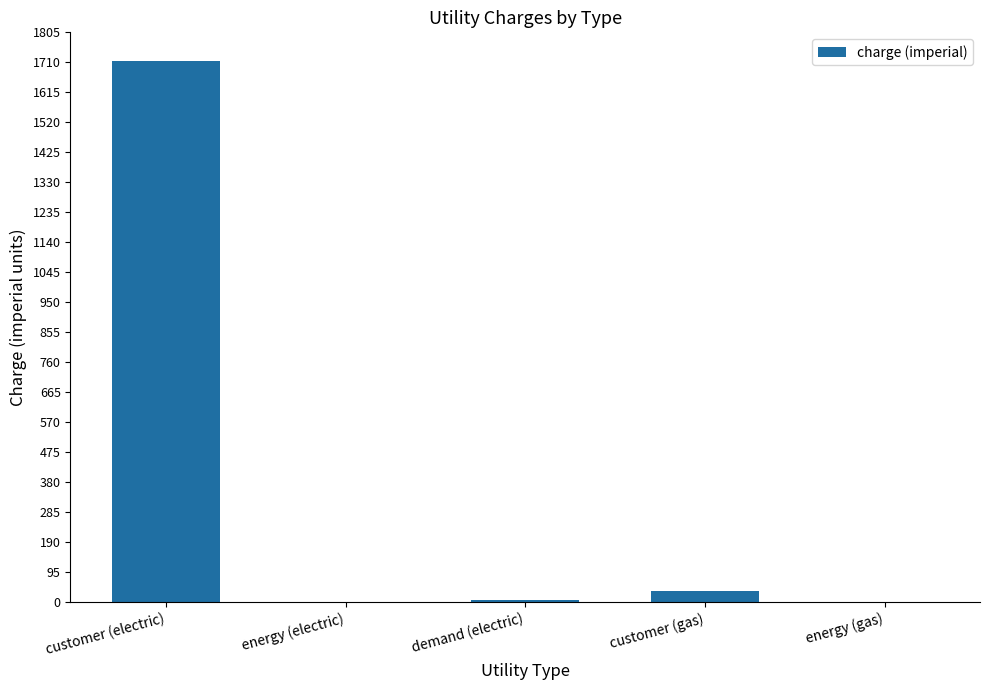

Which label corresponds to the largest value in the chart?

customer (electric)